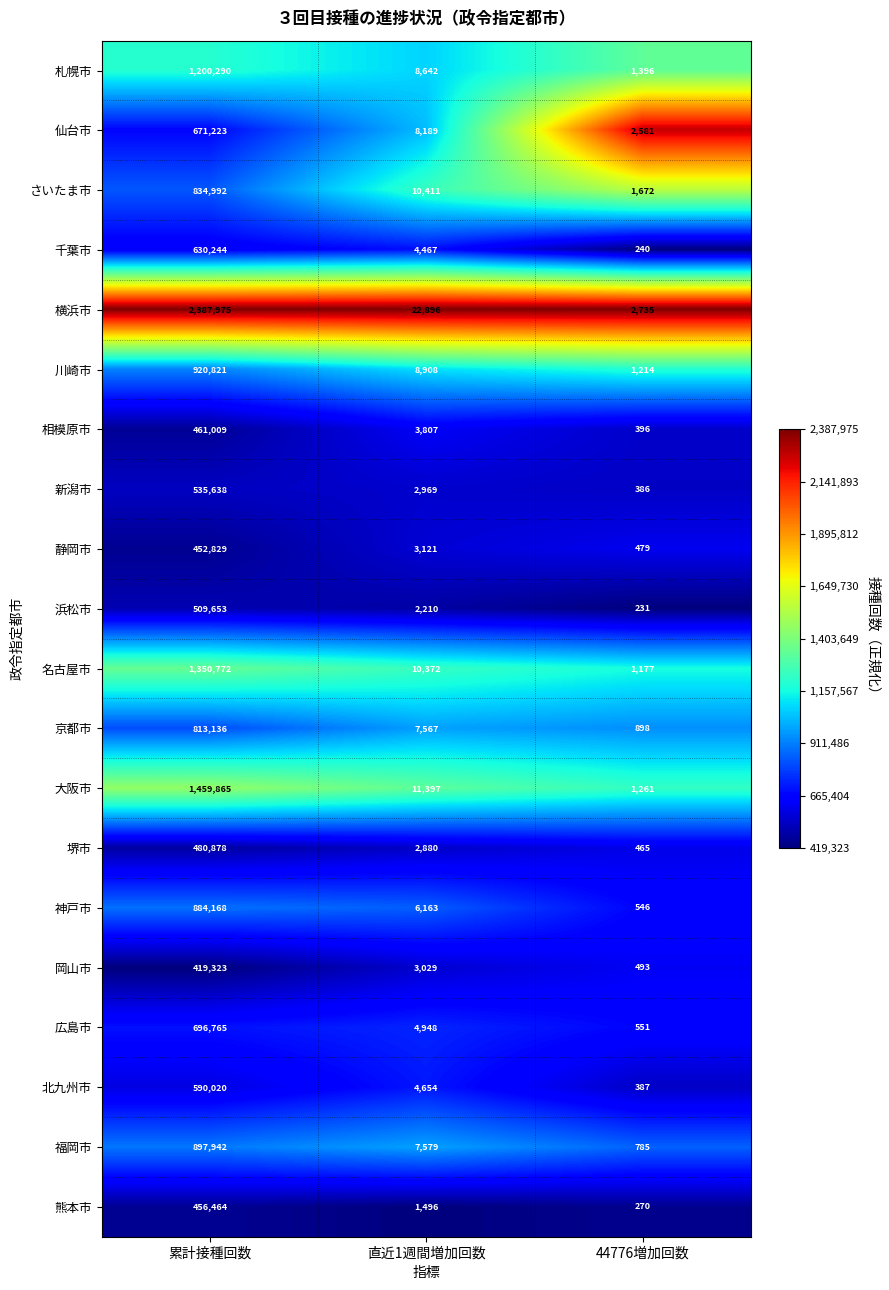

Which series has the largest total across all categories?

横浜市